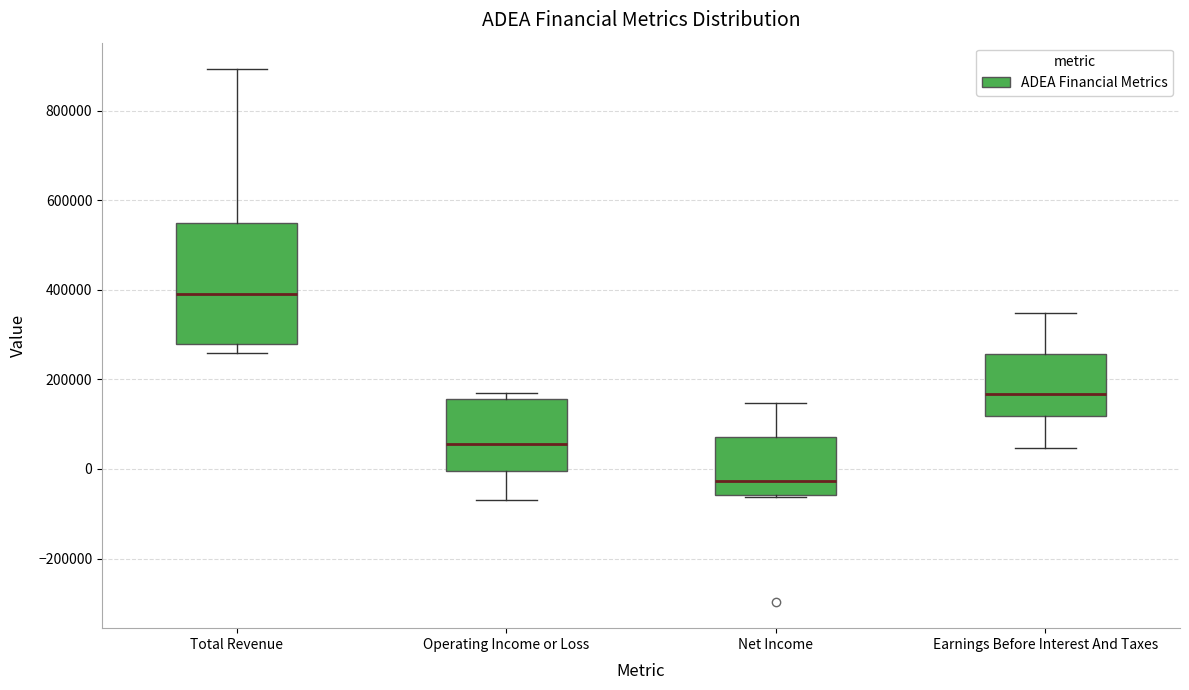

Comparing the boxes themselves (not the whiskers), which one is the tallest?

Total Revenue